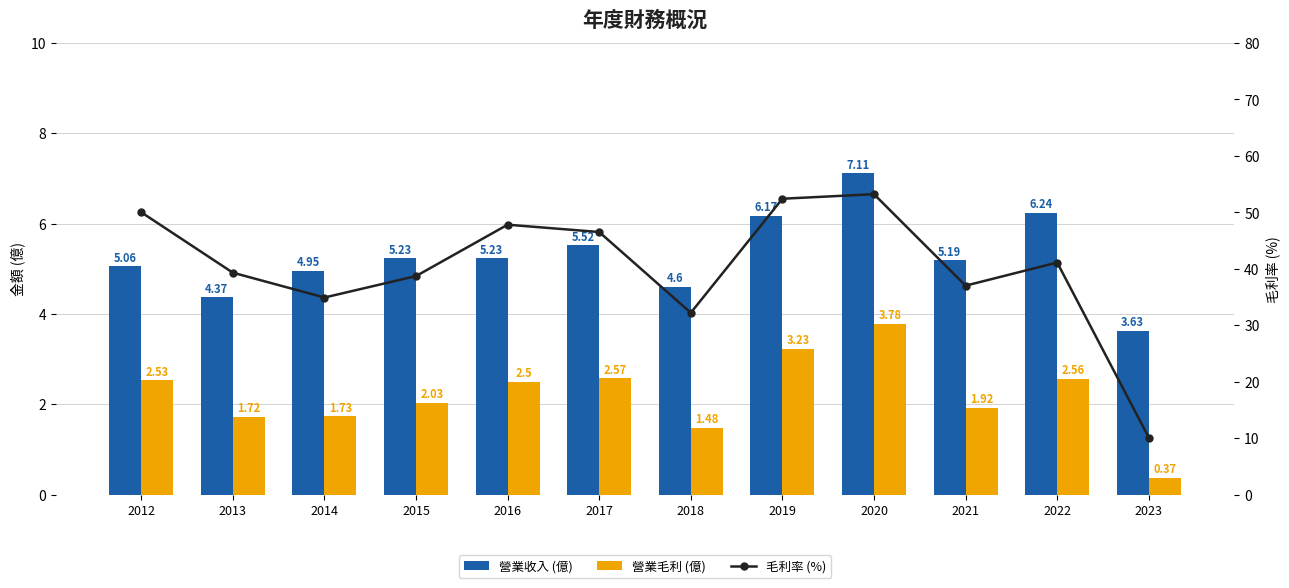

At which category is the sum across all series the highest?

2020